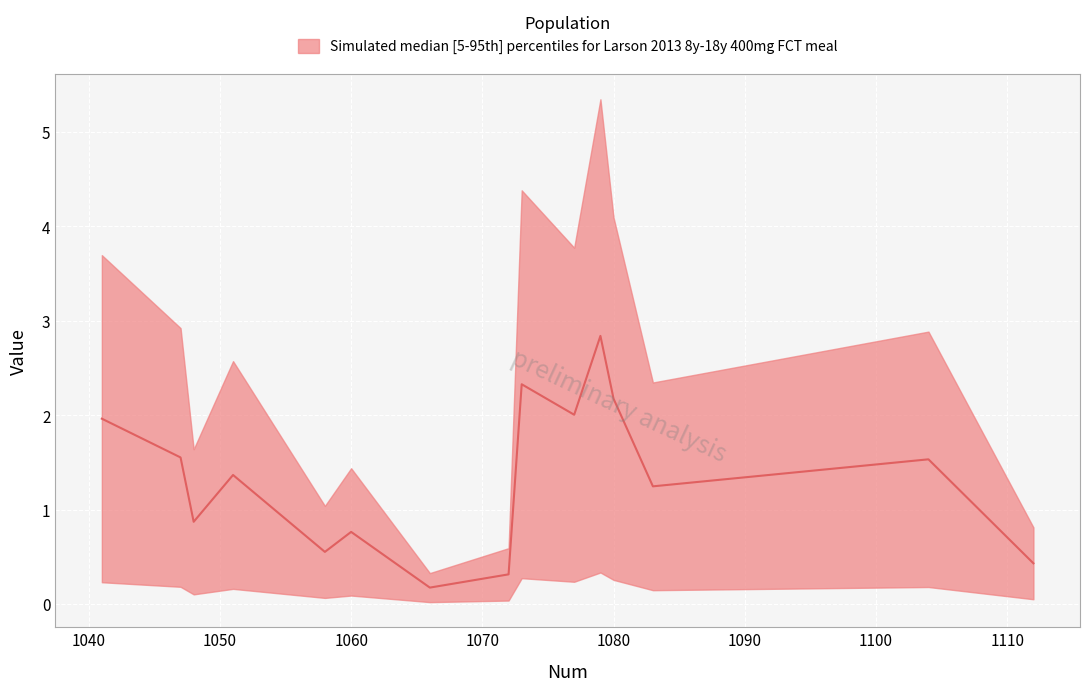

True or false: there are more than 1 points higher than both neighbors.

True